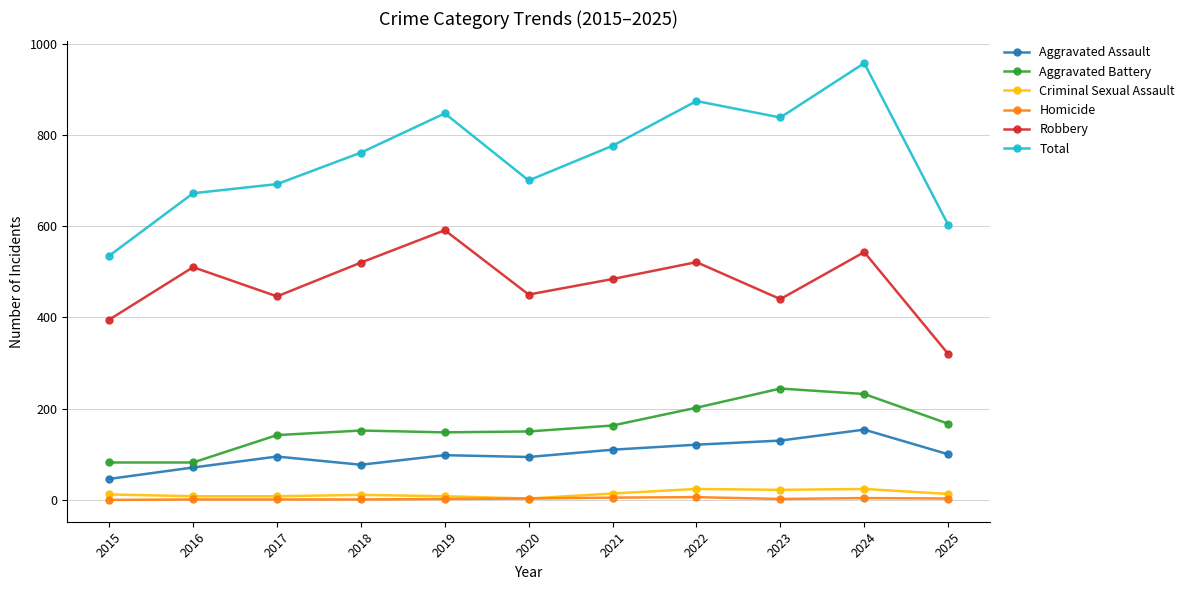

Count the number of data series in this chart.

6